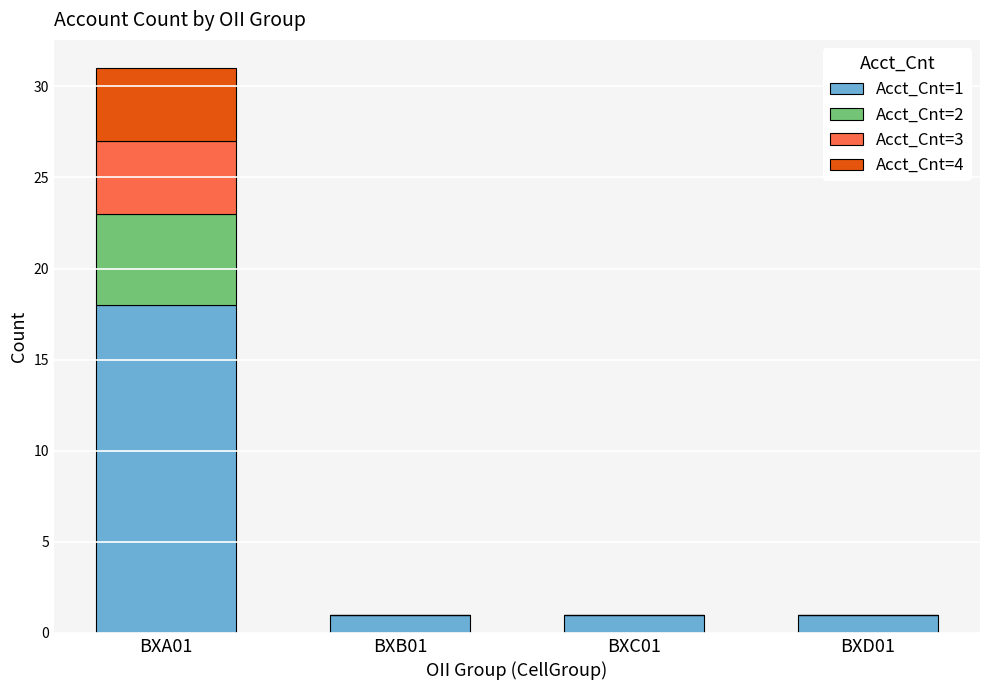

At which label does Acct_Cnt=1 reach its peak?

BXA01